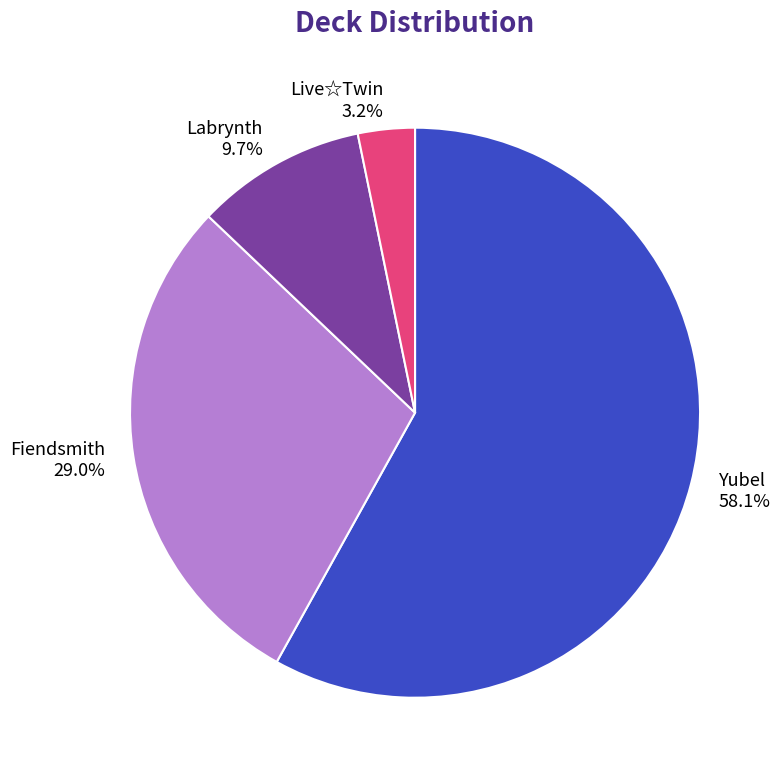

Is there a majority slice in this chart?

Yes